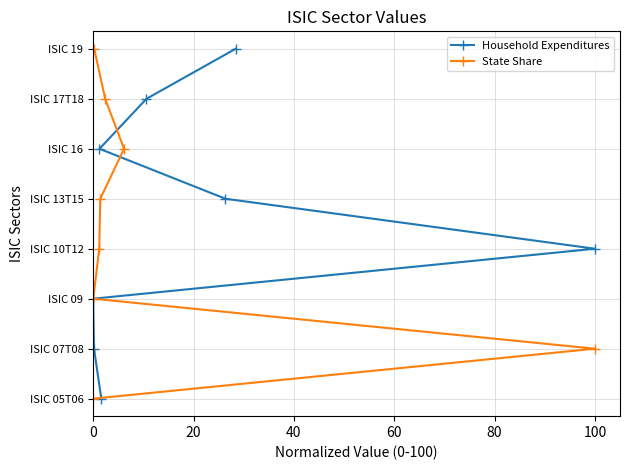

Which series has the largest total across all categories?

Household Expenditures